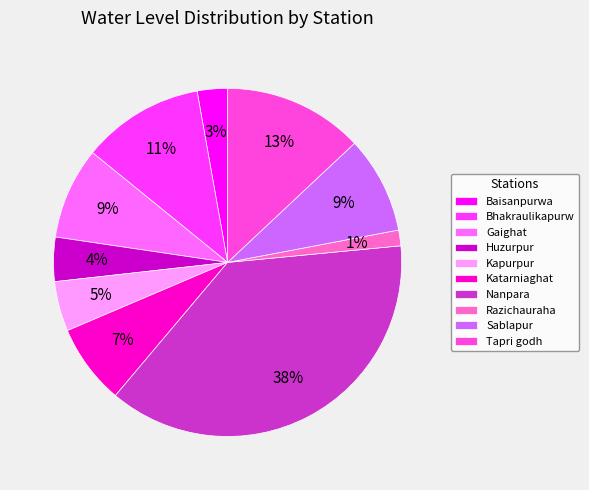

Which category has the biggest portion of the pie?

Nanpara